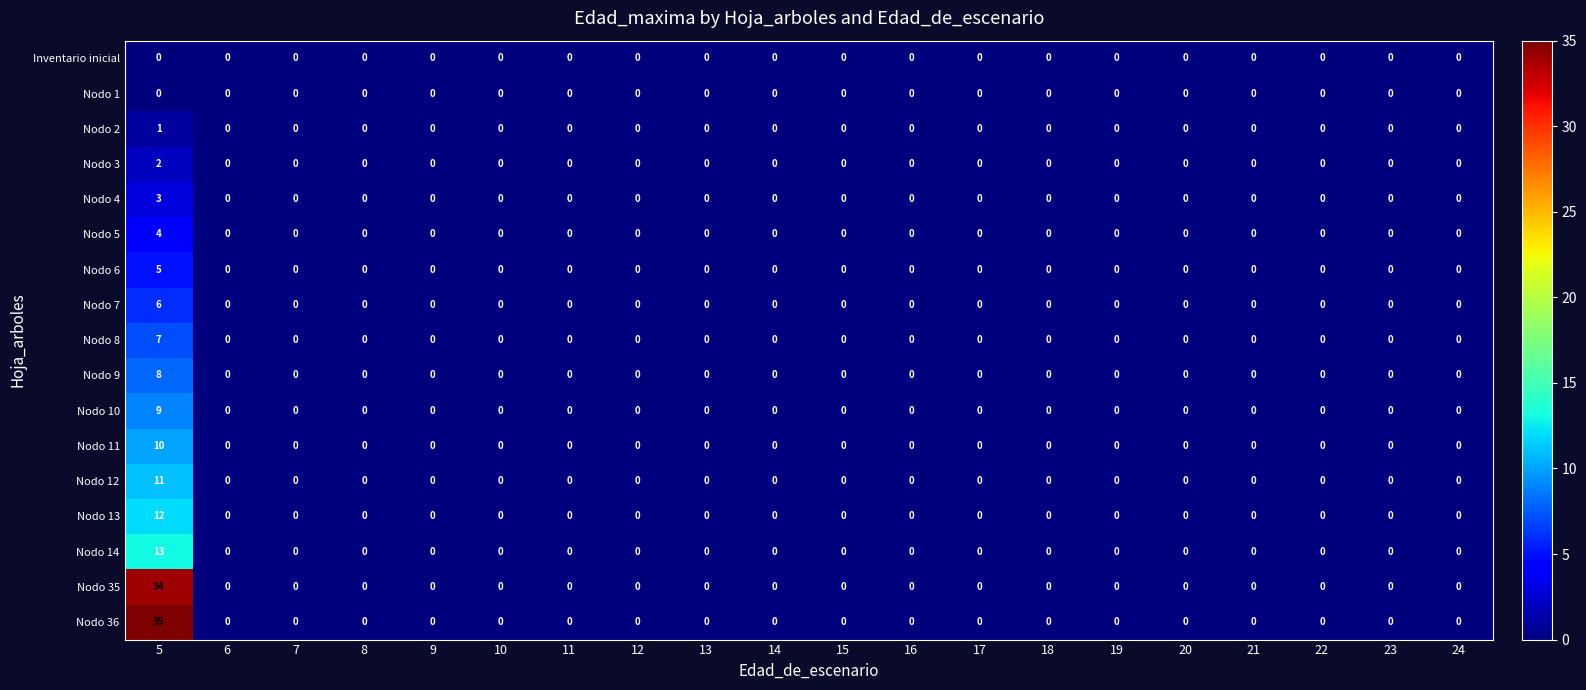

Which category has the highest value across all series?

5